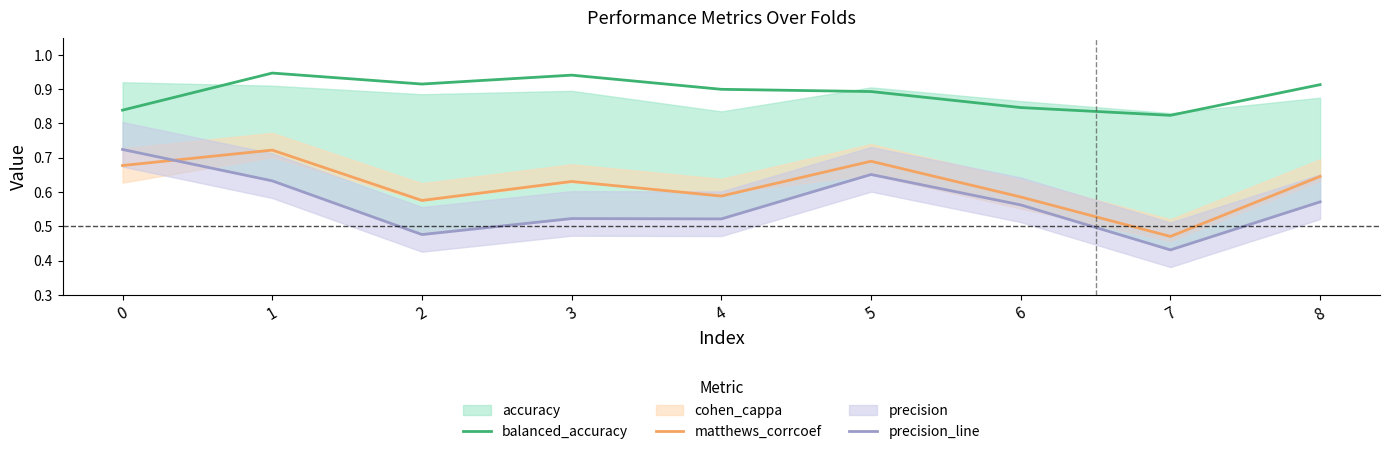

What is the smallest value displayed?

0.4